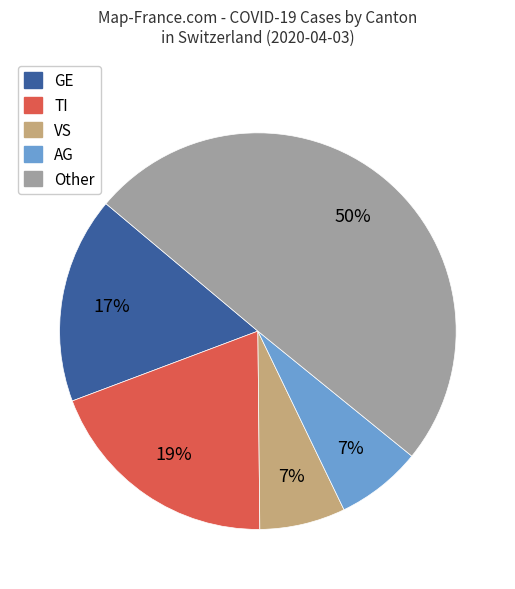

To the nearest percent, what is the average slice percentage?

20%